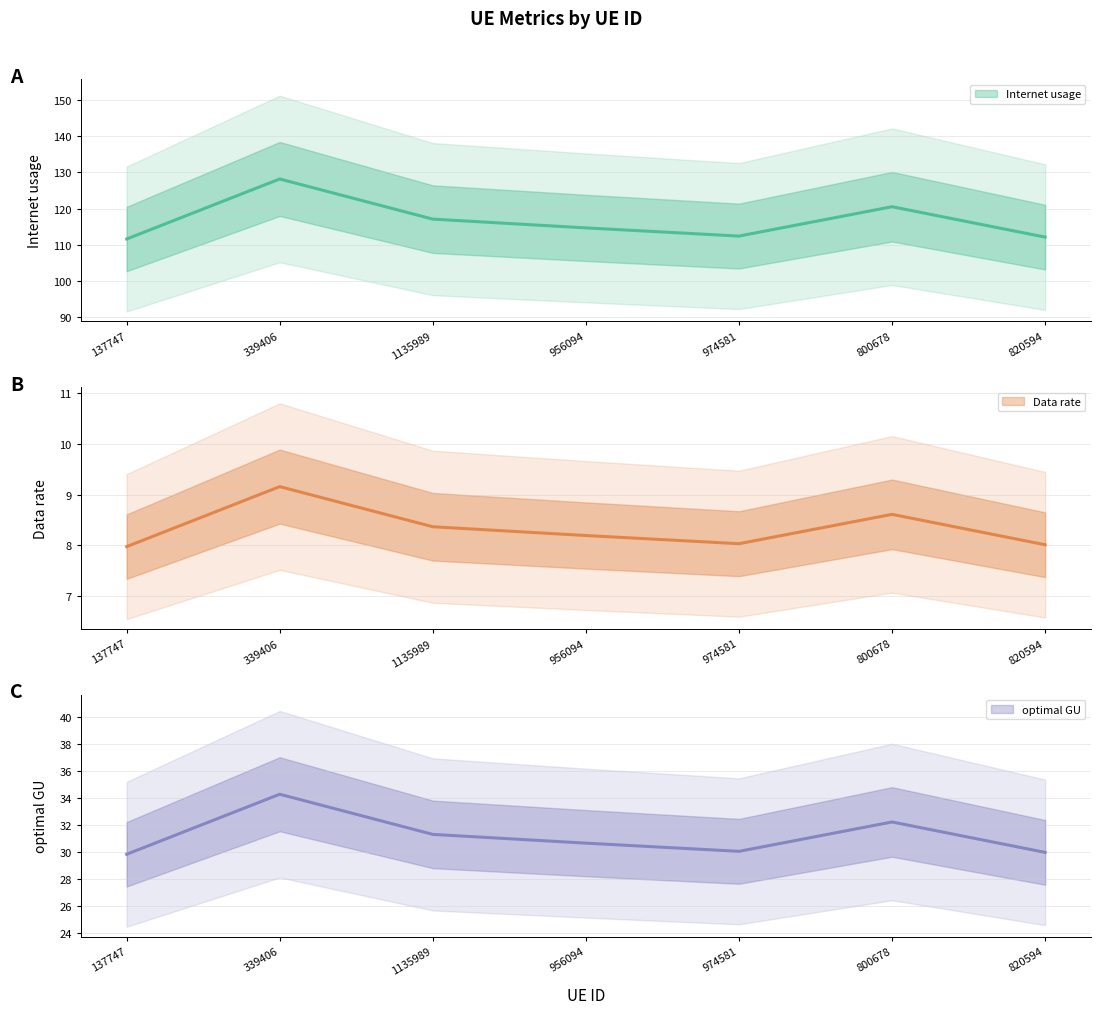

True or false: optimal GU and Data rate intersect in this chart.

False